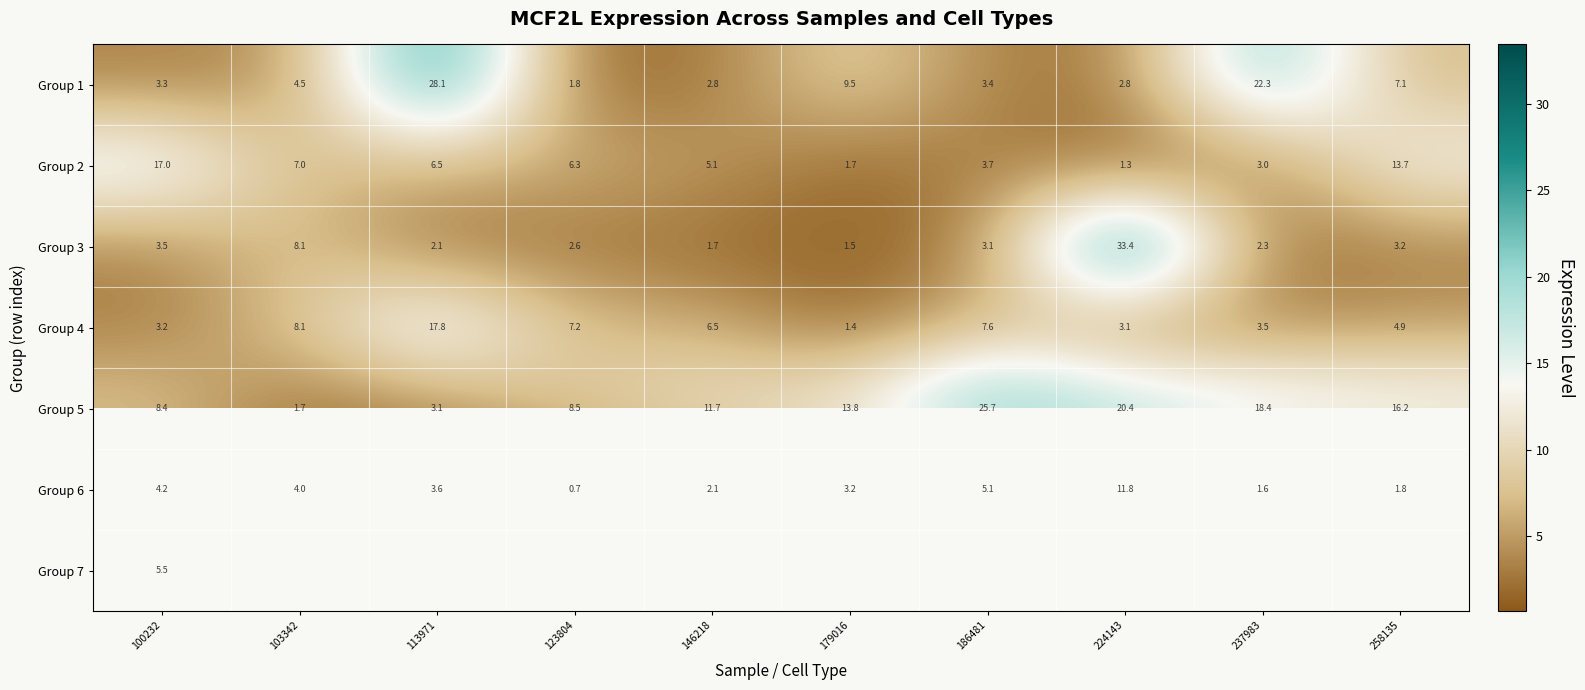

The value of Group 6 at 186481 is 2.2. True or false?

False